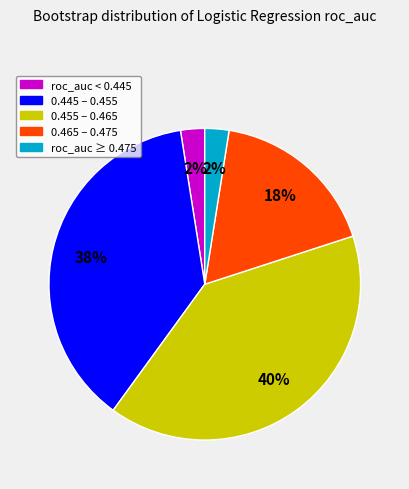

To the nearest percent, what is the difference between the largest and smallest slice percentages?

37%